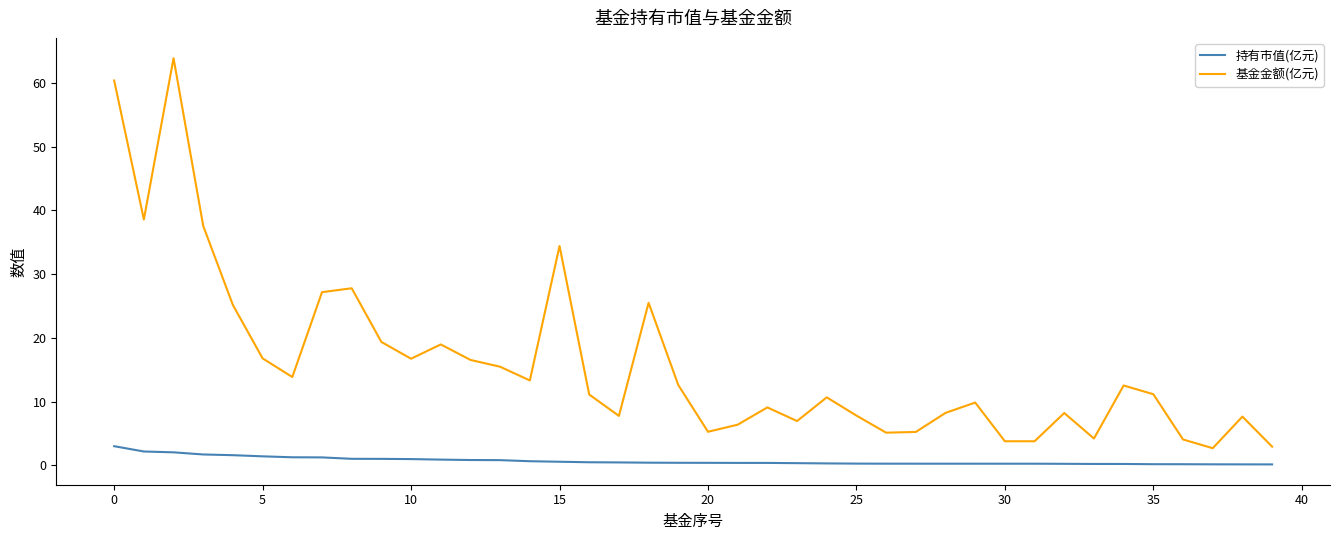

List the series in order of their overall mean, highest first.

基金金额(亿元), 持有市值(亿元)